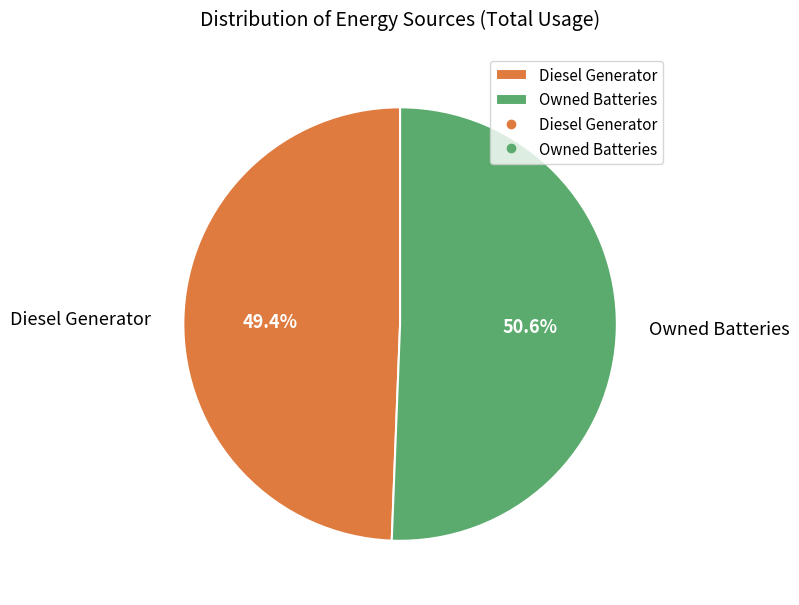

Rank the categories by value from highest to lowest.

Owned Batteries, Diesel Generator